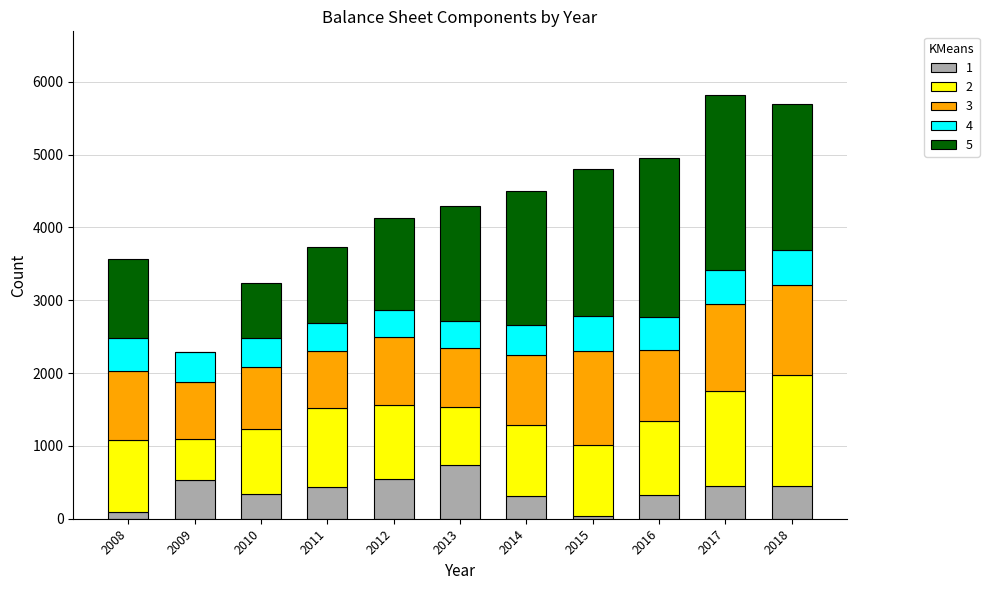

Where does the 4 series first go above 410?

2008